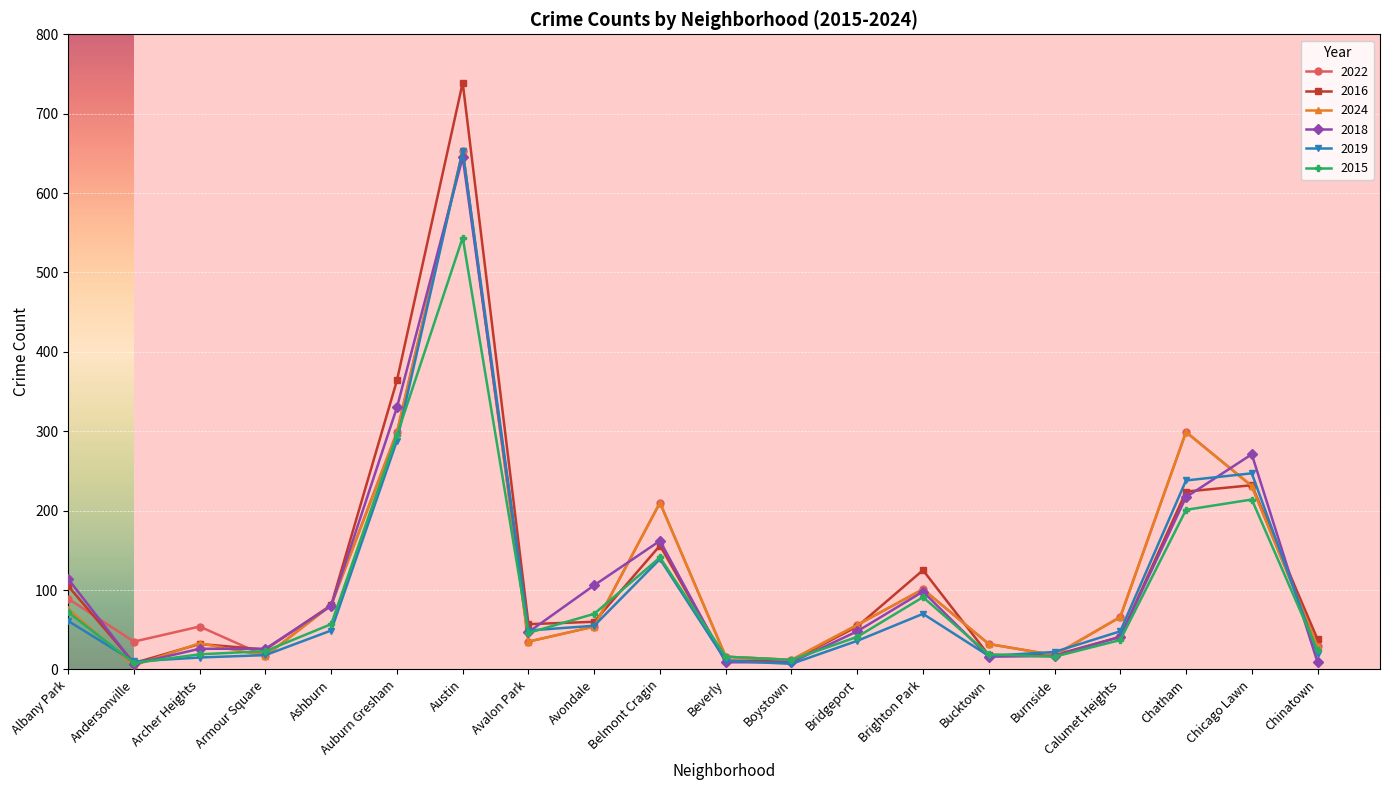

Is this an area chart (filled region under the line)?

No